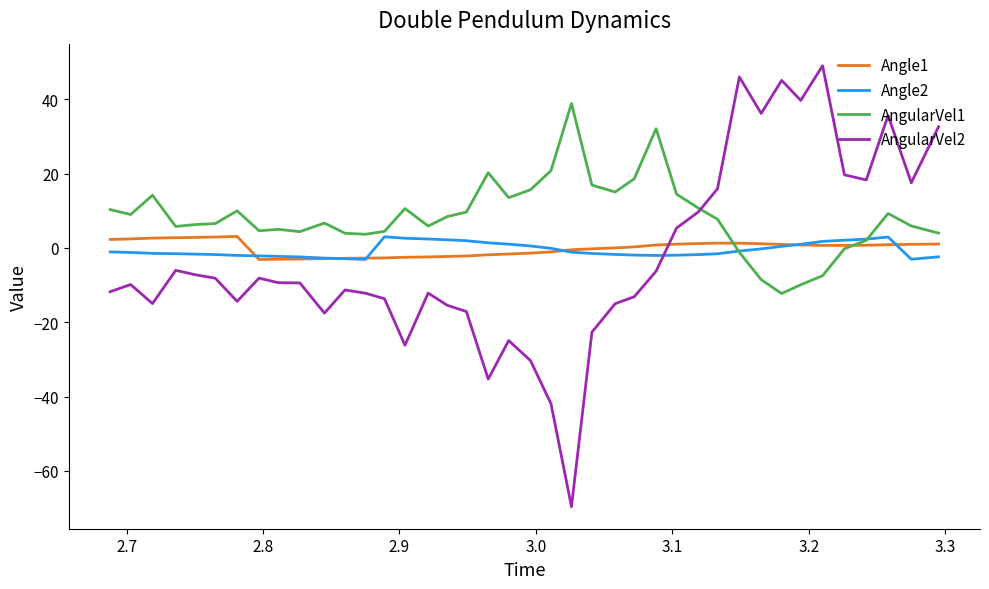

Does the chart have visible grid lines?

No